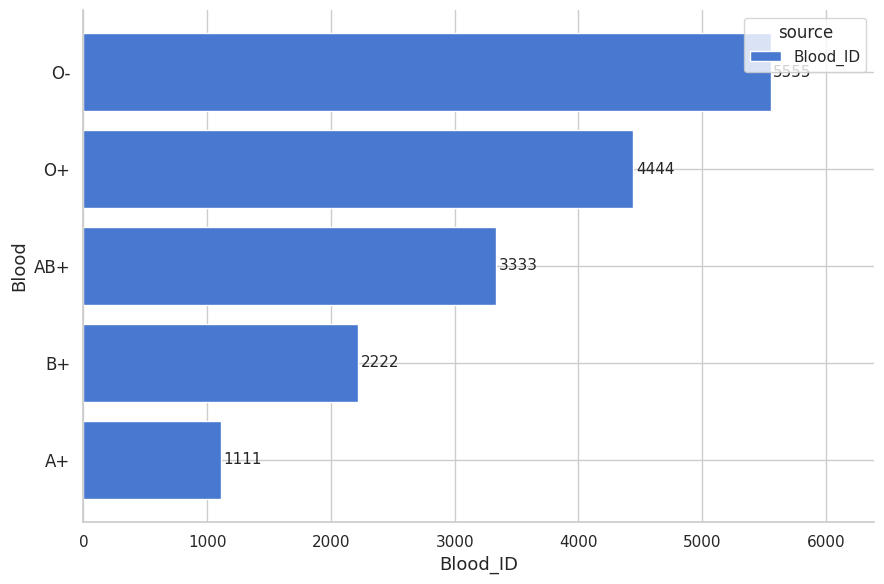

What is the average value?

3333